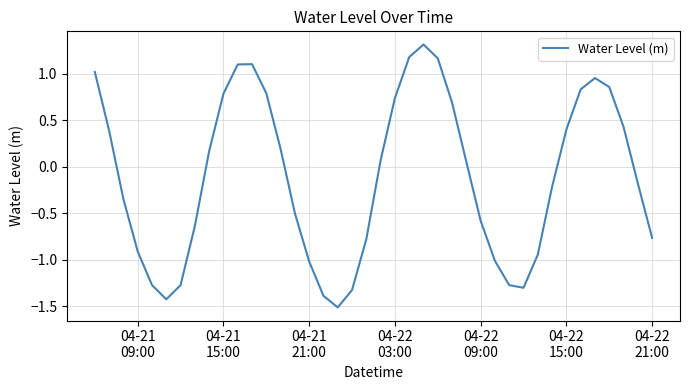

What is the difference between the maximum and minimum values?

2.8